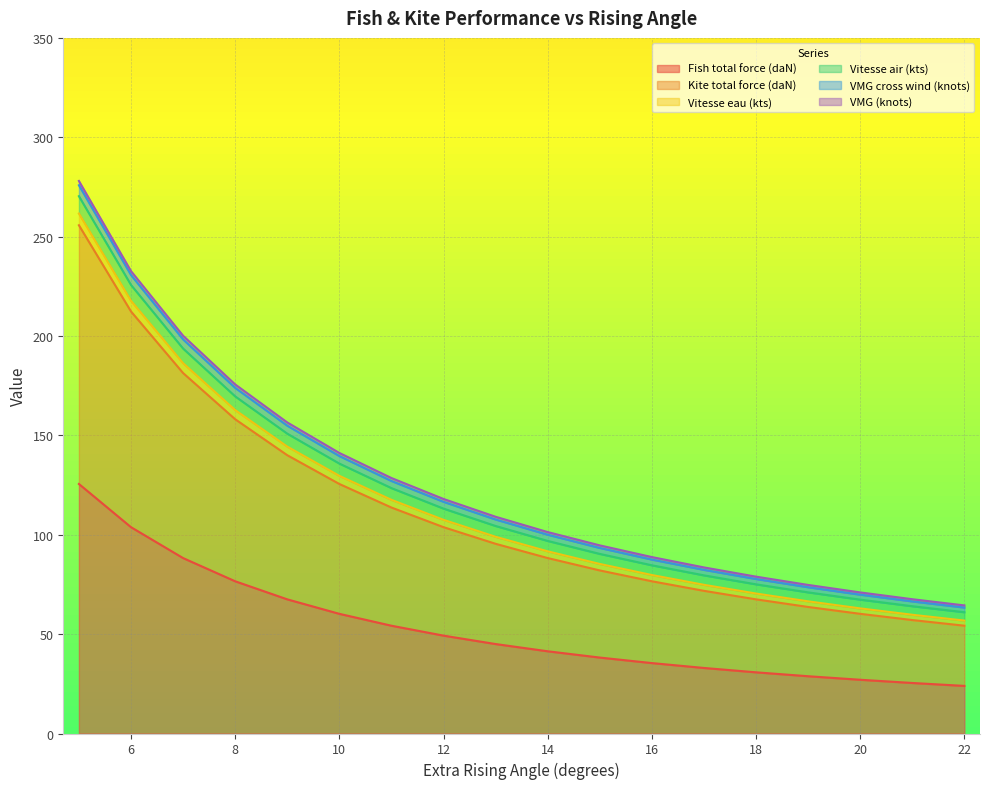

What is the value of the VMG cross wind (knots) point at the 6th from the left?

135.8